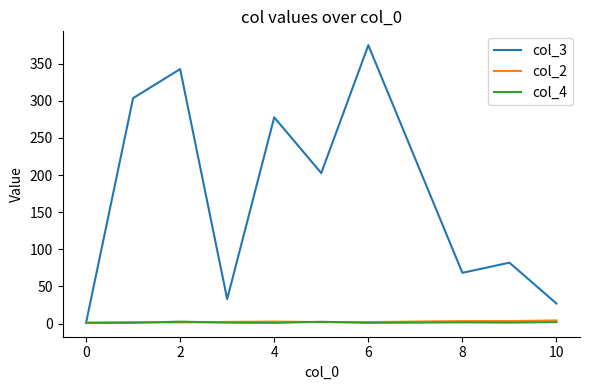

What are all the series names shown in the legend?

col_3, col_2, col_4